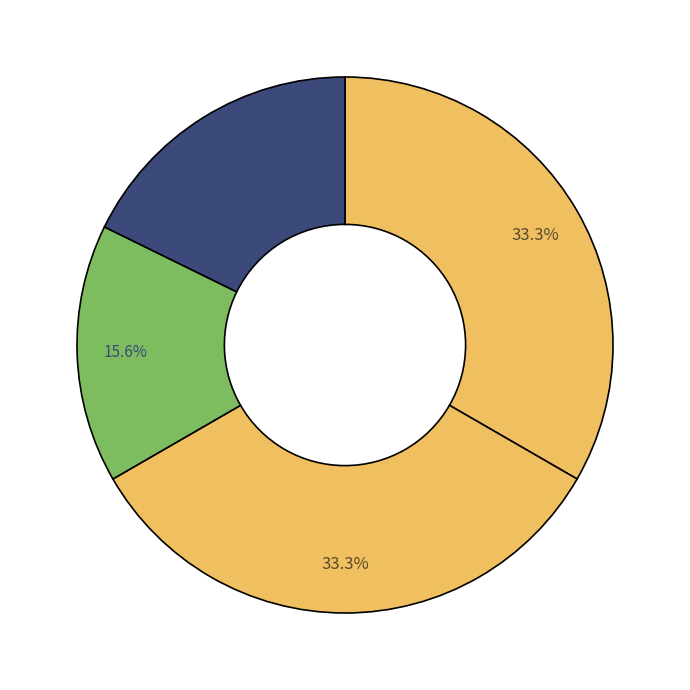

How many segments does this pie chart have?

4